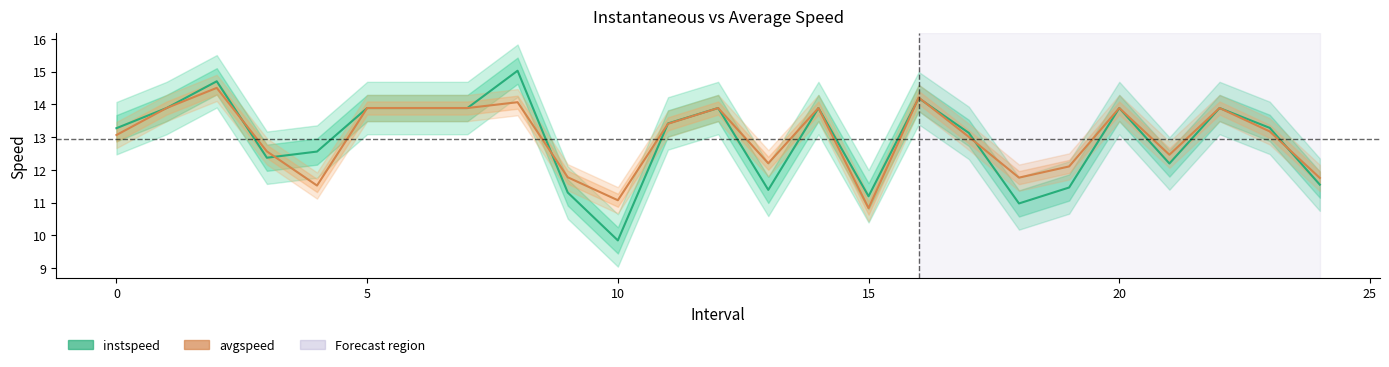

Which series ends up on top after the final intersection of avgspeed and instspeed?

avgspeed